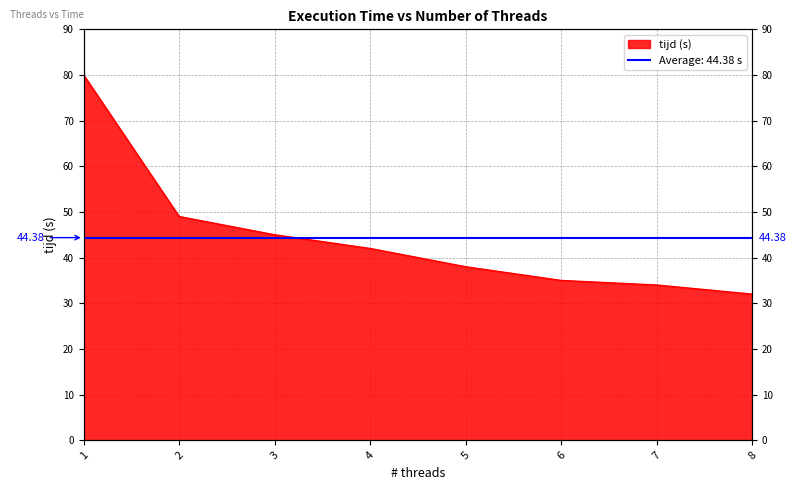

What is the value of the 6th point from the left?

35